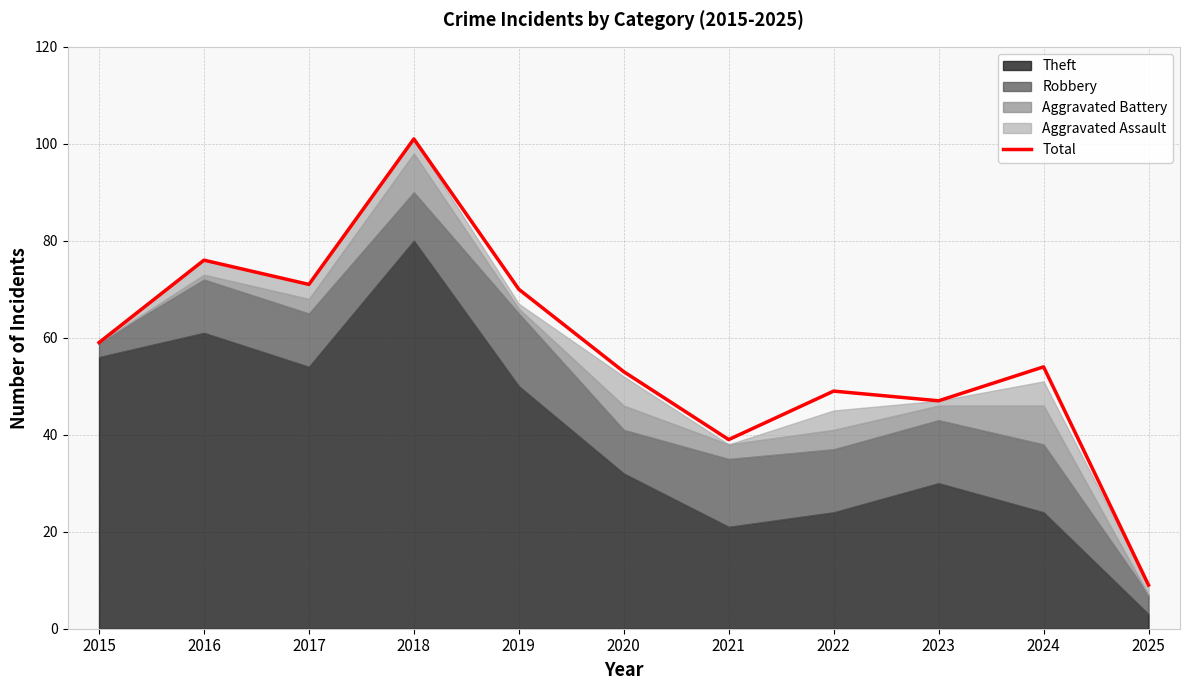

At which label does Total reach its peak?

2018